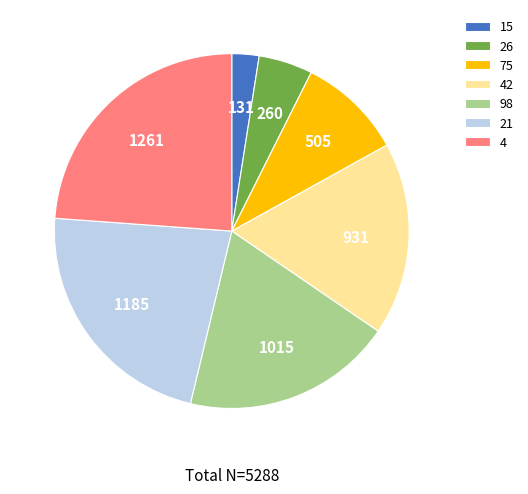

Rank the categories by value from highest to lowest.

4, 21, 98, 42, 75, 26, 15